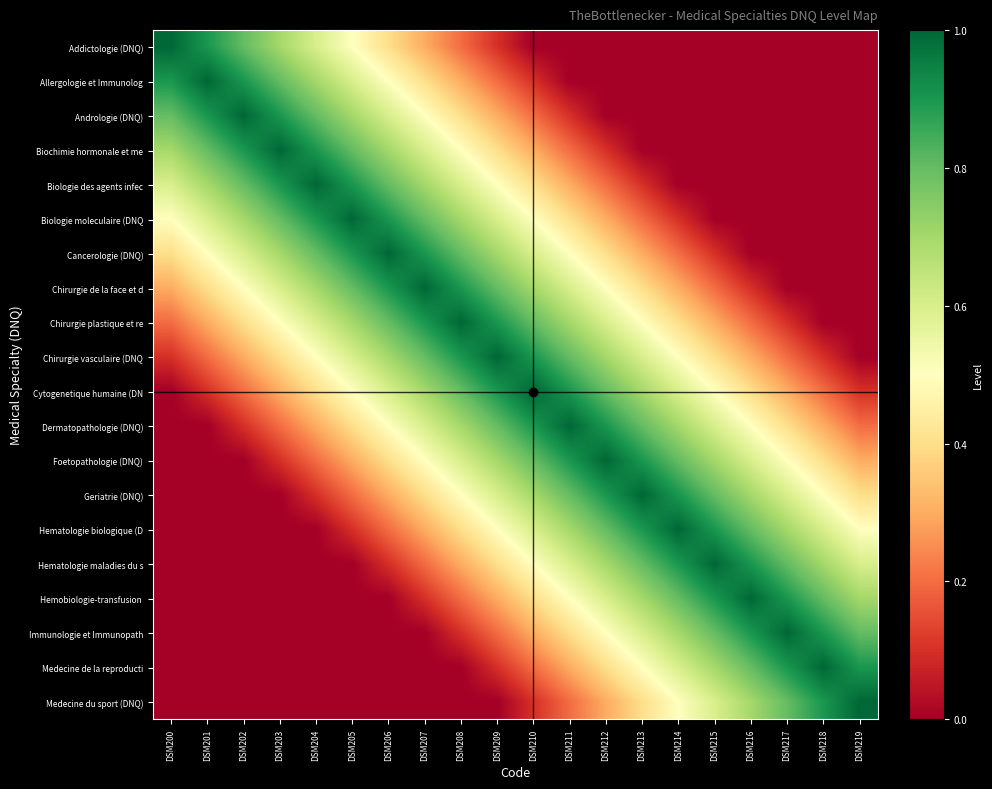

What is the total value across all series at DSM203?

7.9